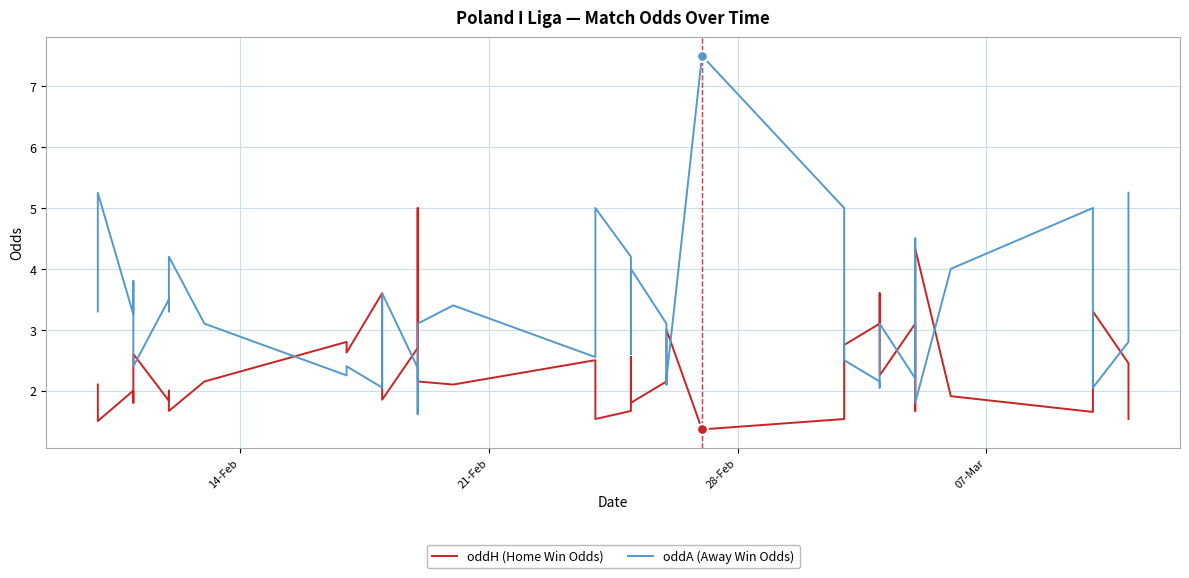

Which series has the largest total across all categories?

oddA (Away Win Odds)